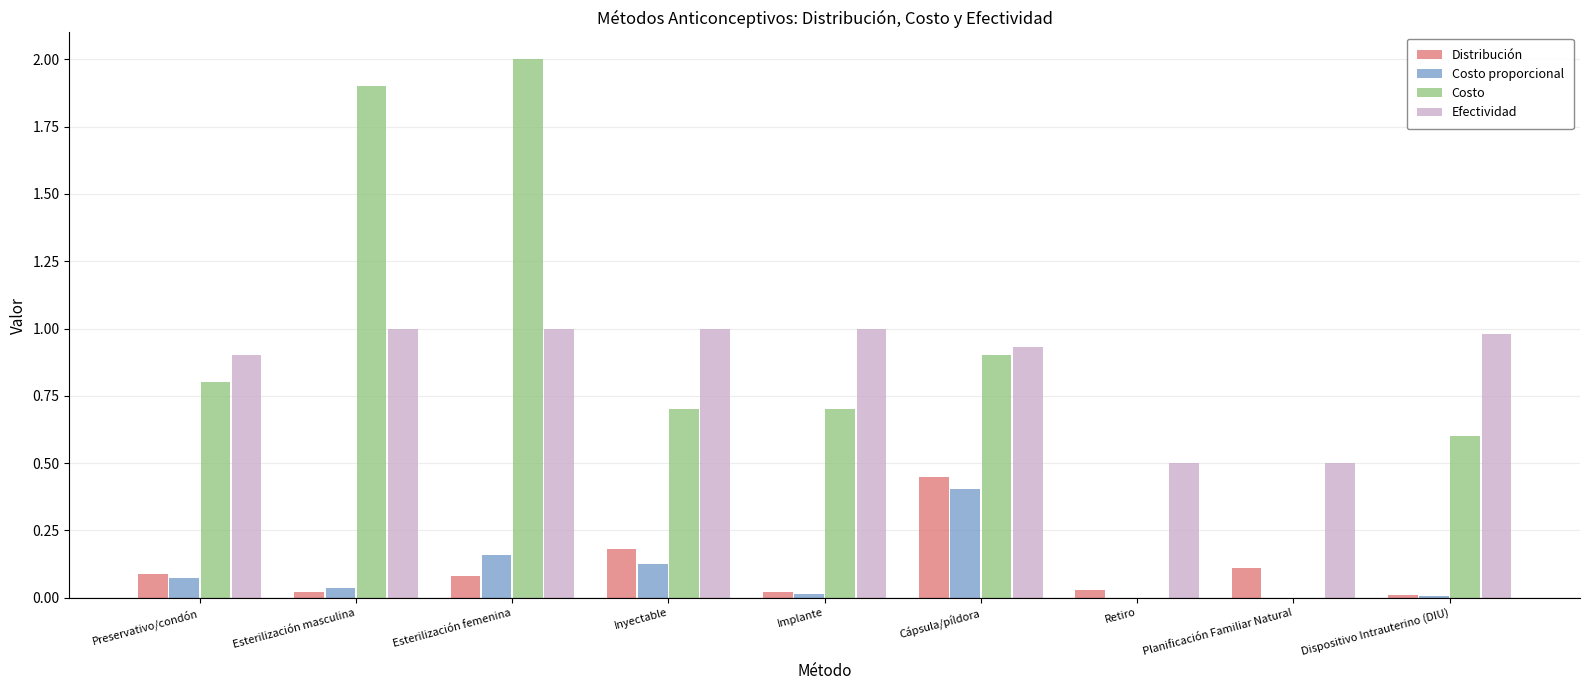

What is the maximum value shown in the chart?

2.0